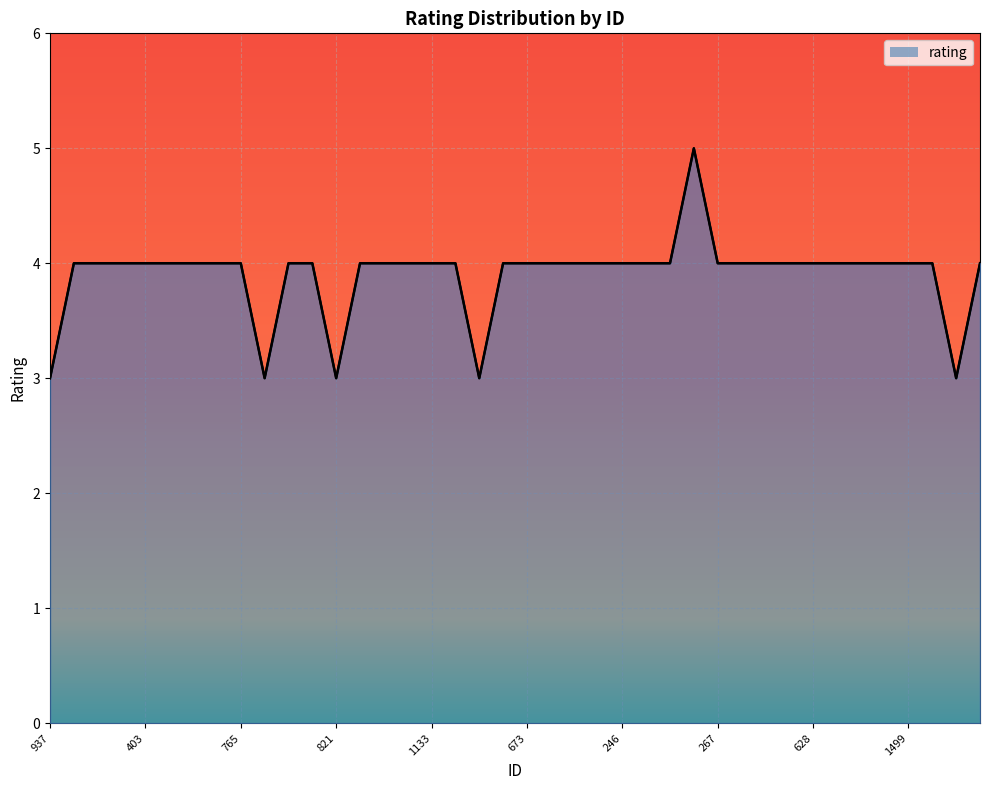

What is the ratio of the value at 28 to the value at 1499?

1.3